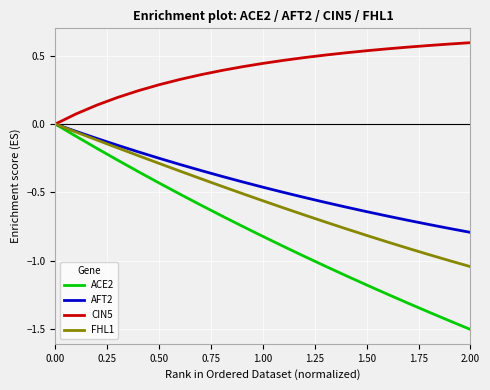

Which series has the largest range (max minus min)?

ACE2